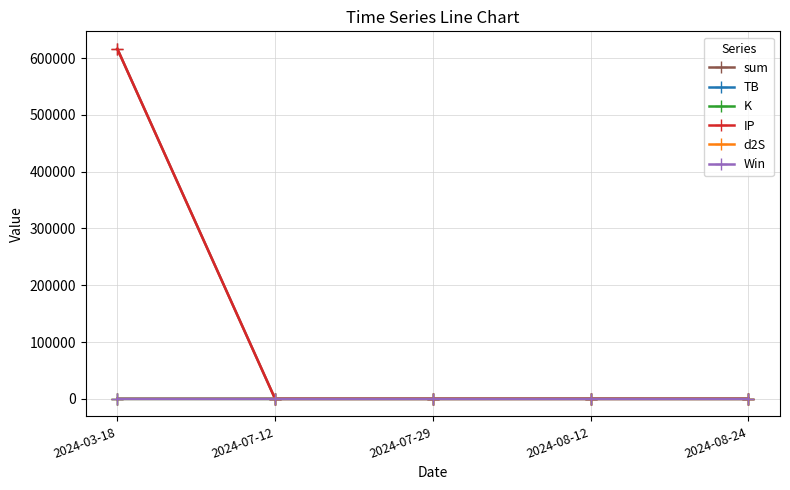

True or false: K has more than 2 points higher than both neighbors.

False